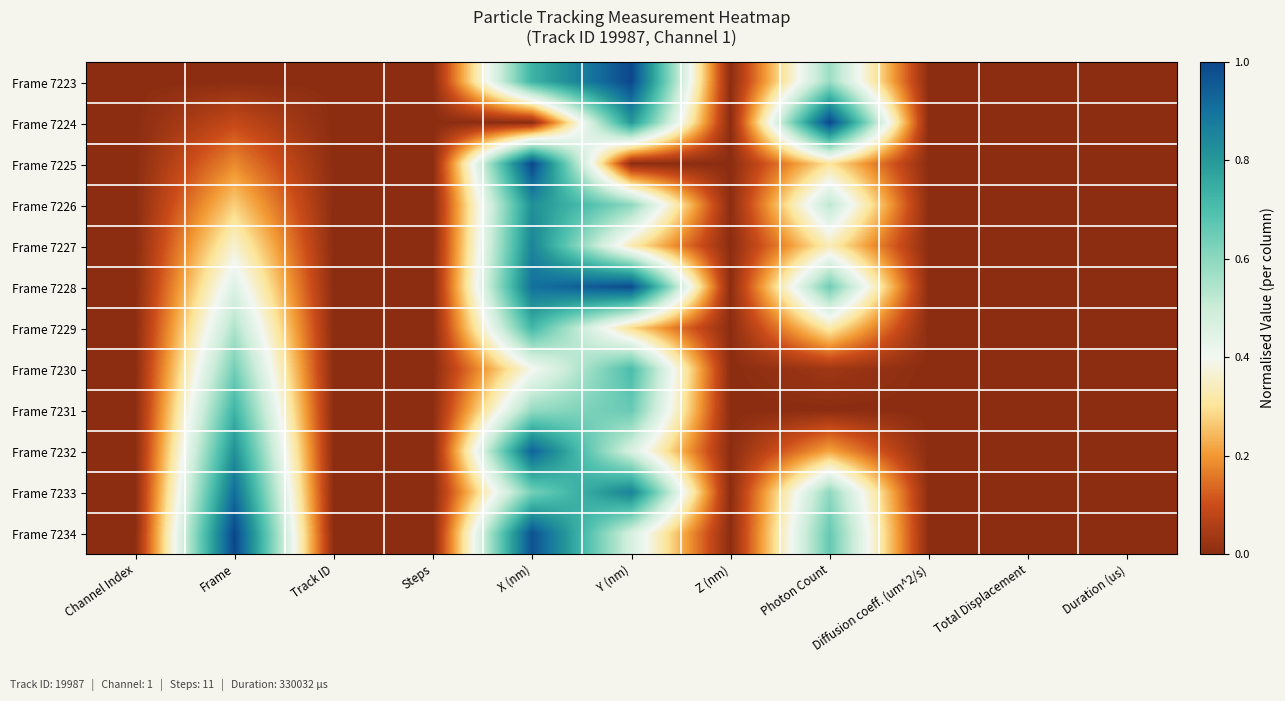

At which category is the sum across all series the highest?

X (nm)